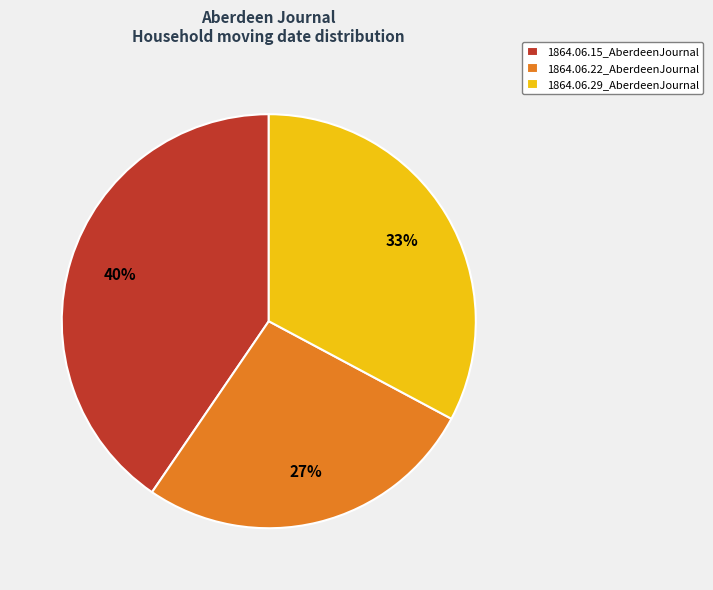

Count the number of slices in the pie.

3